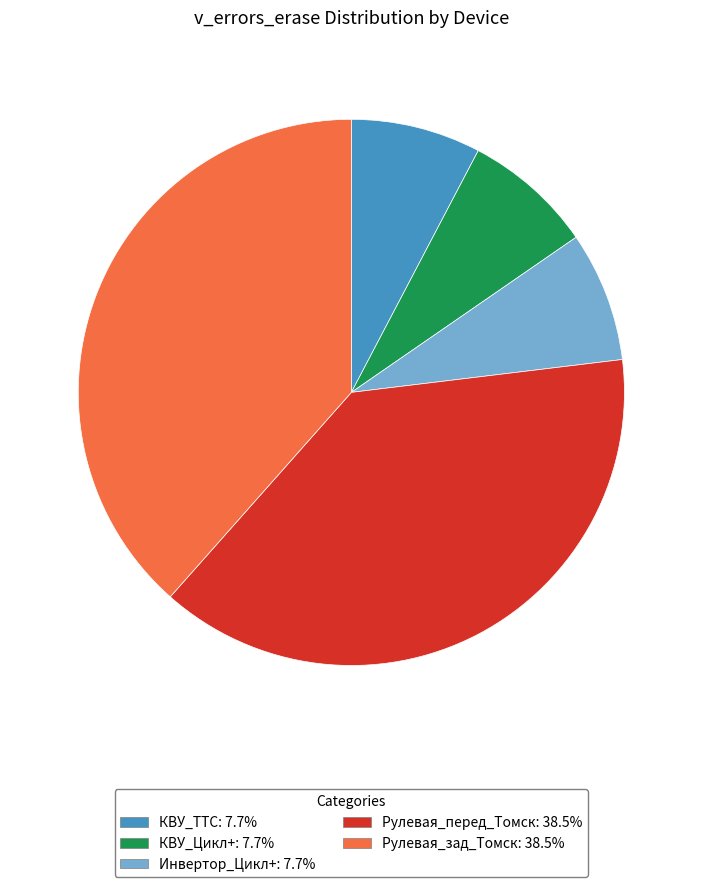

Count the number of slices in the pie.

5